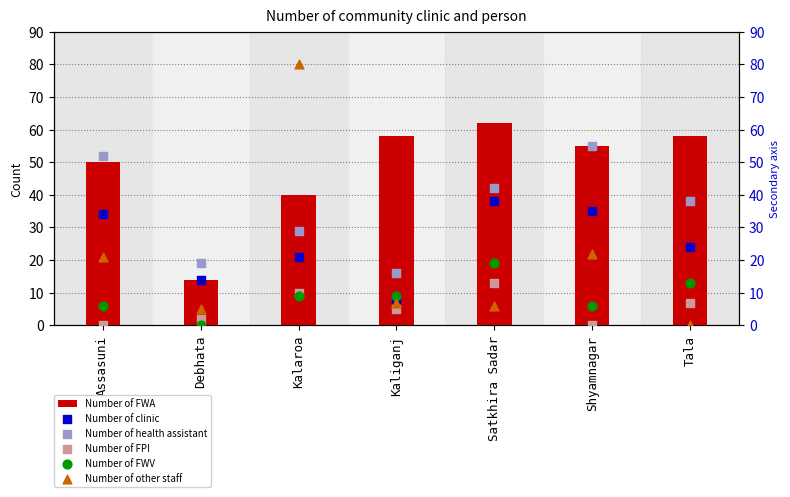

Is the value of Number of FPI at Shyamnagar greater than the value of Number of clinic at Tala?

No